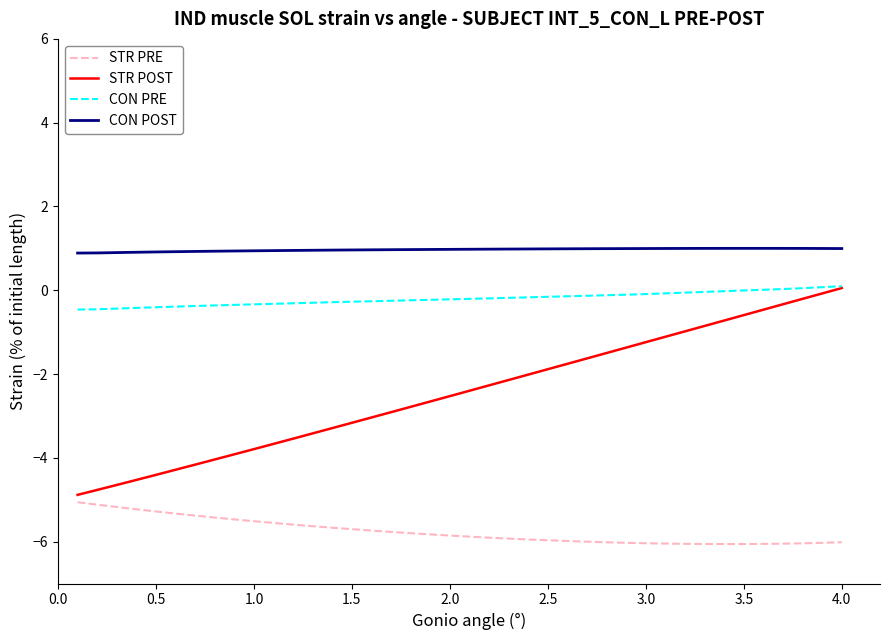

Does the chart have visible grid lines?

No